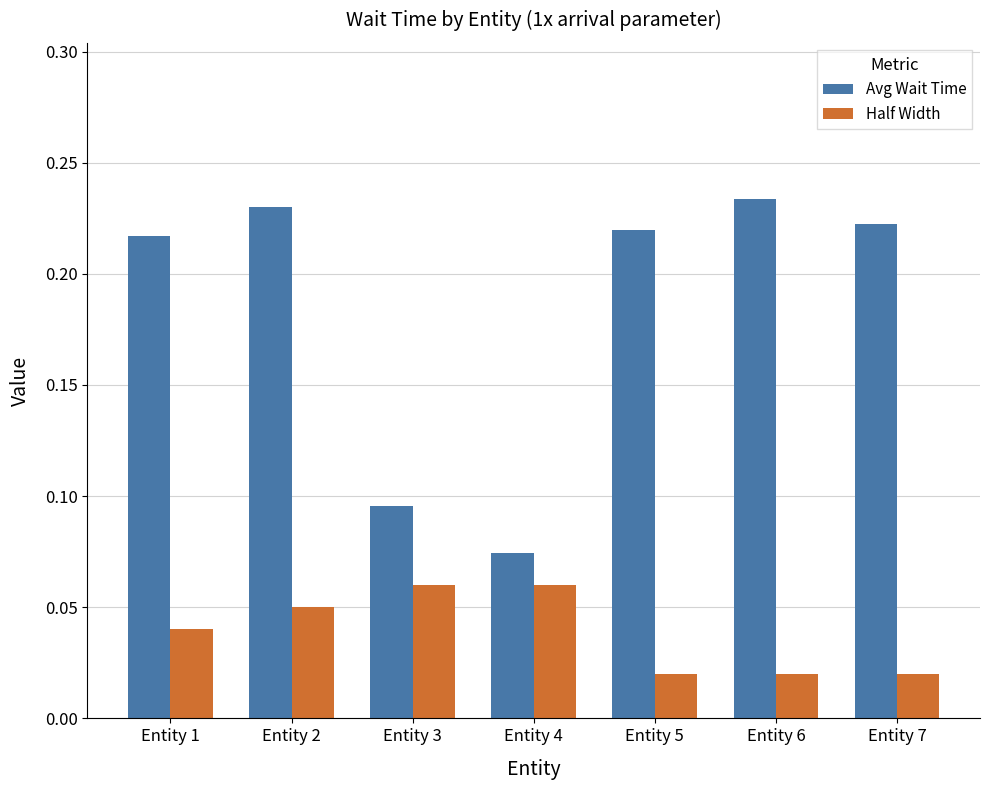

What are all the series names shown in the legend?

Avg Wait Time, Half Width